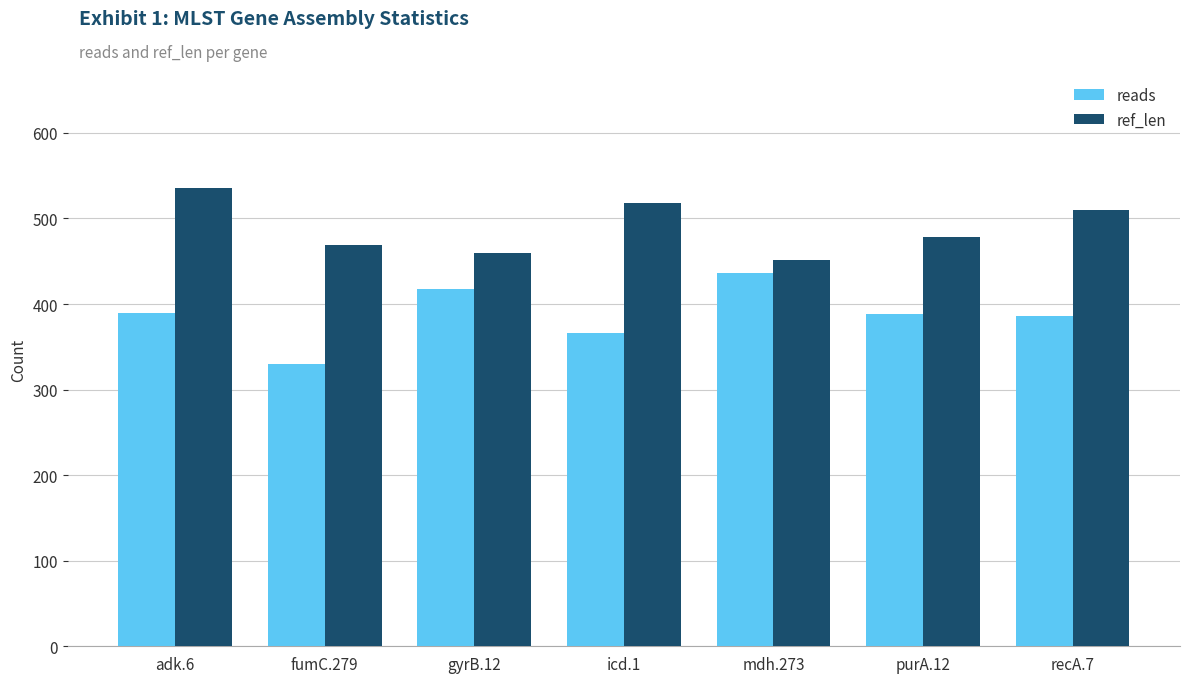

What is the label of the 6th bar from the left?

purA.12